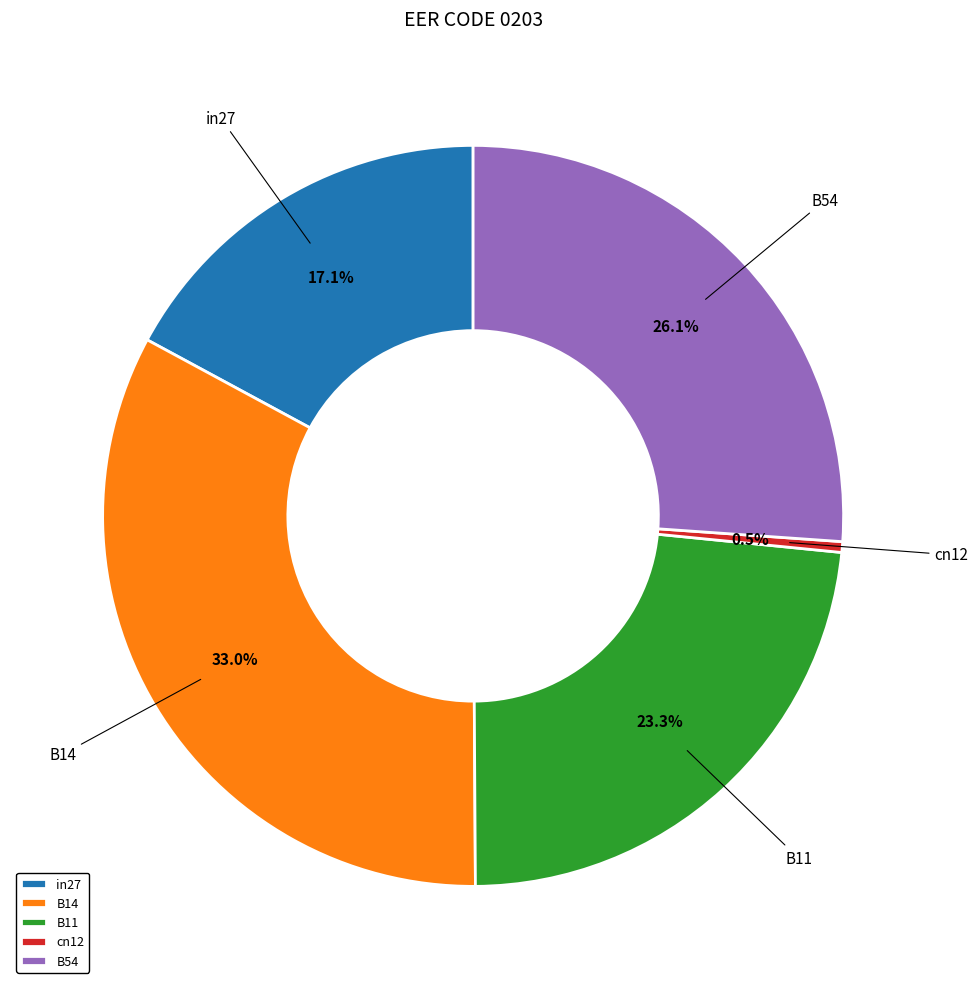

What is the largest slice in the pie chart?

B14